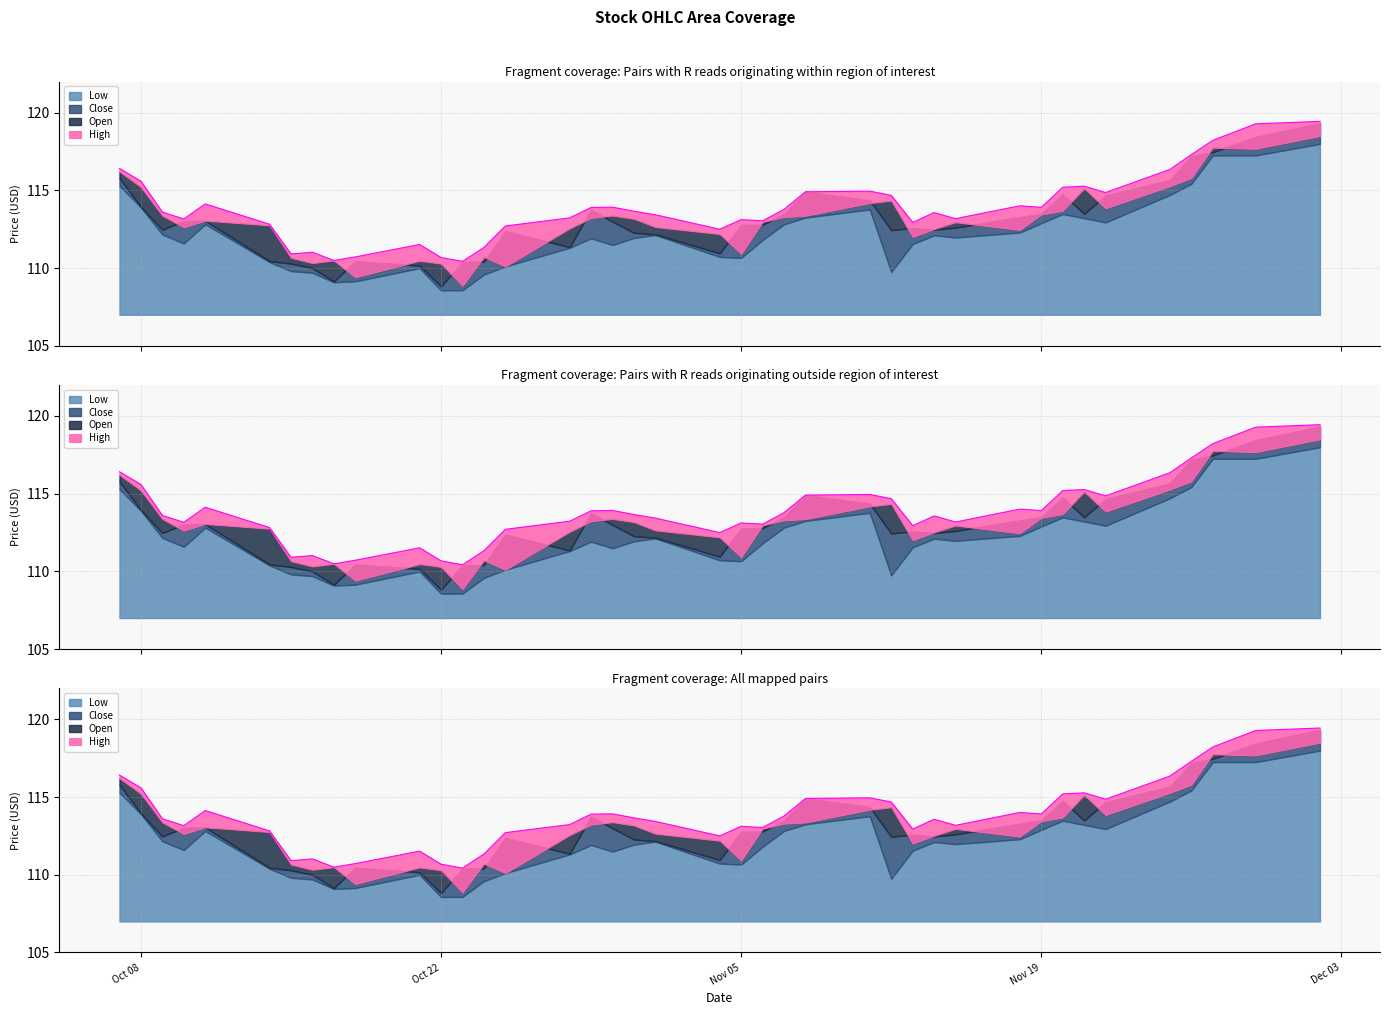

Rank the series at 4 from lowest to highest value.

Low, Close, Open, High